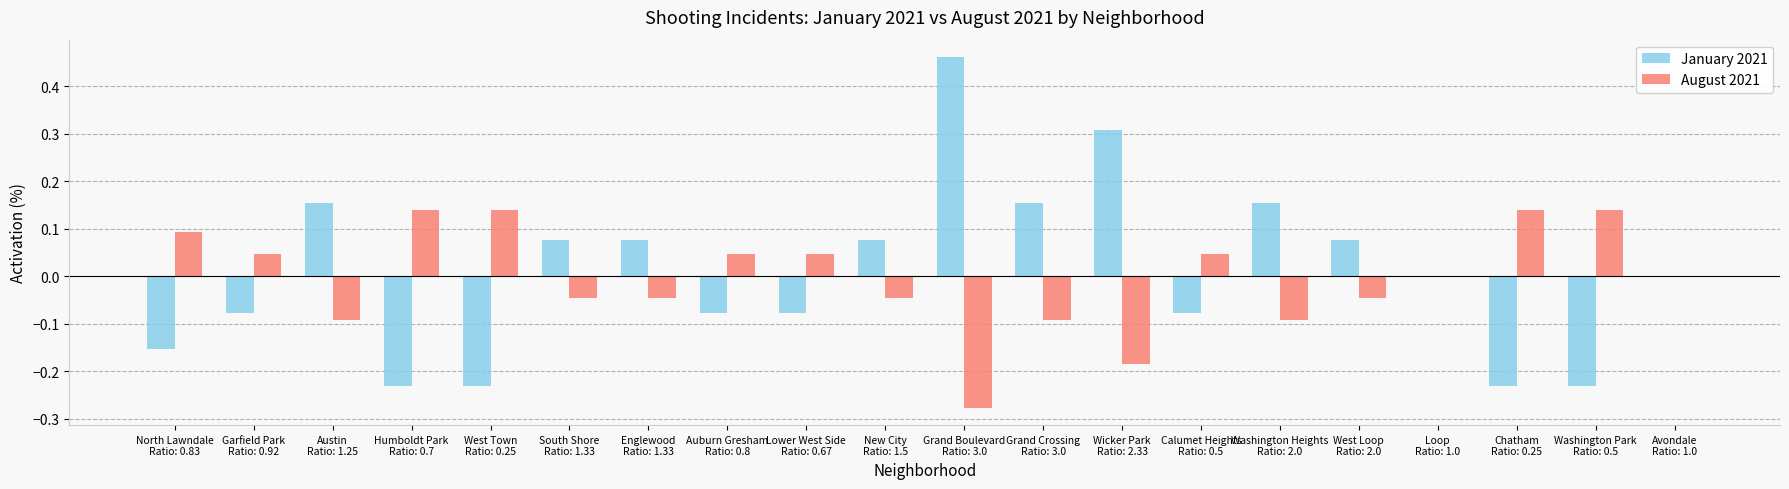

Count the number of categories in the chart.

20